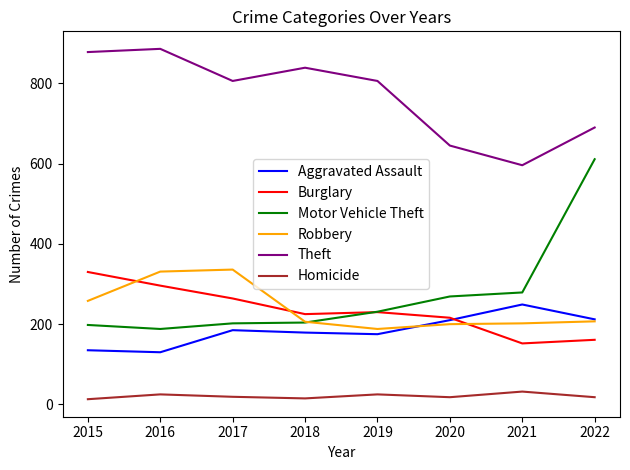

Is the value of Aggravated Assault at 2021 greater than the value of Motor Vehicle Theft at 2016?

Yes